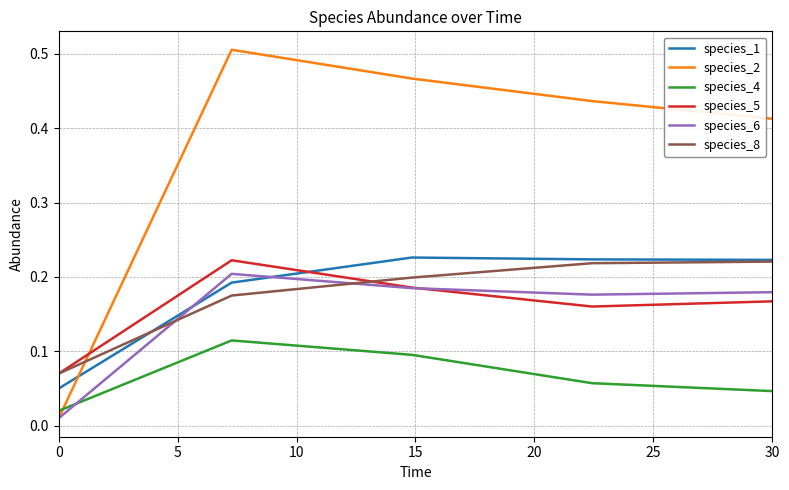

Which series ends up on top after the final intersection of species_2 and species_4?

species_2